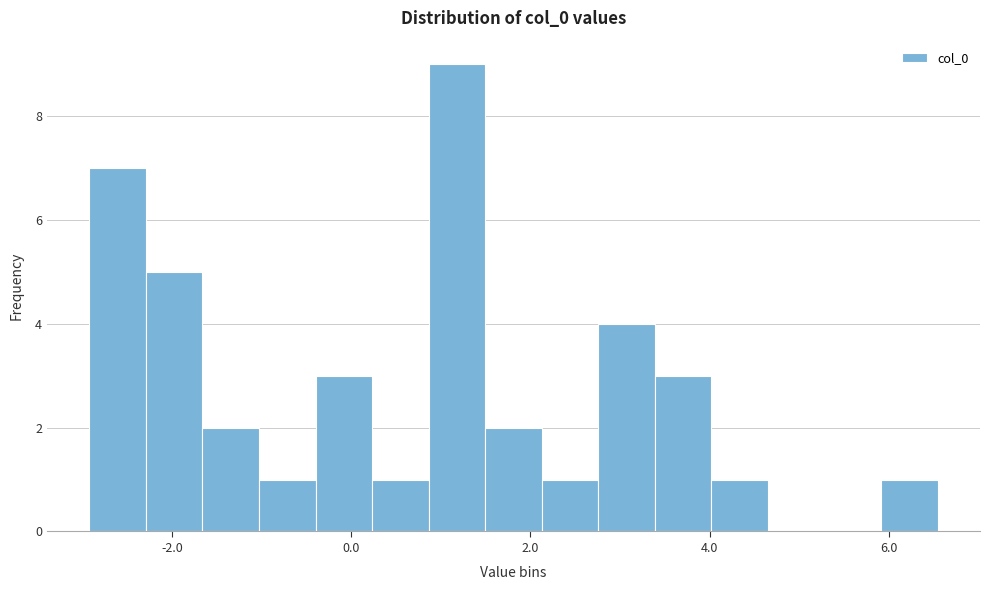

Read against the x-axis, roughly where is the centre of the tallest bar?

1.2